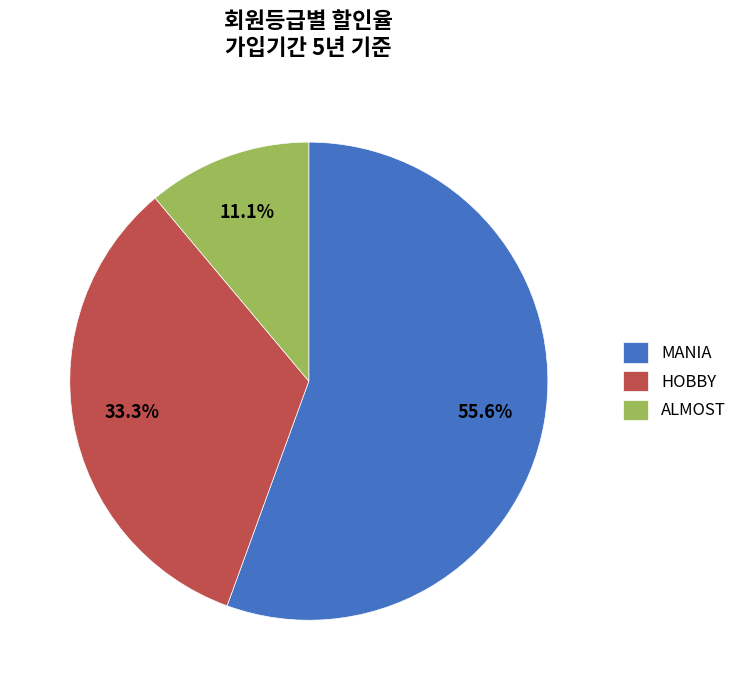

Which category accounts for the majority?

MANIA